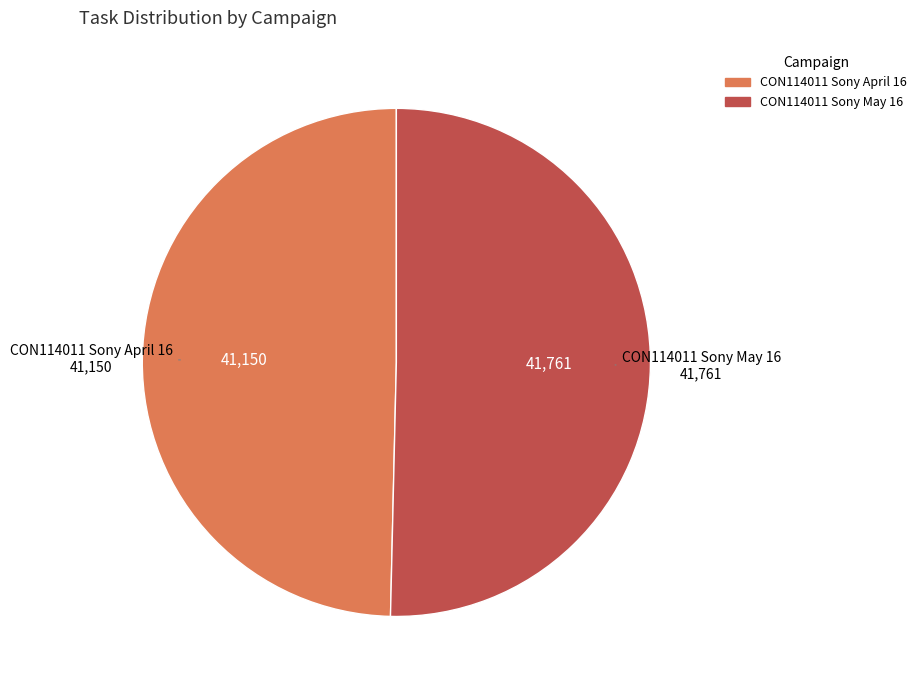

The CON114011 Sony April 16 slice represents 50% of the pie. True or false?

True